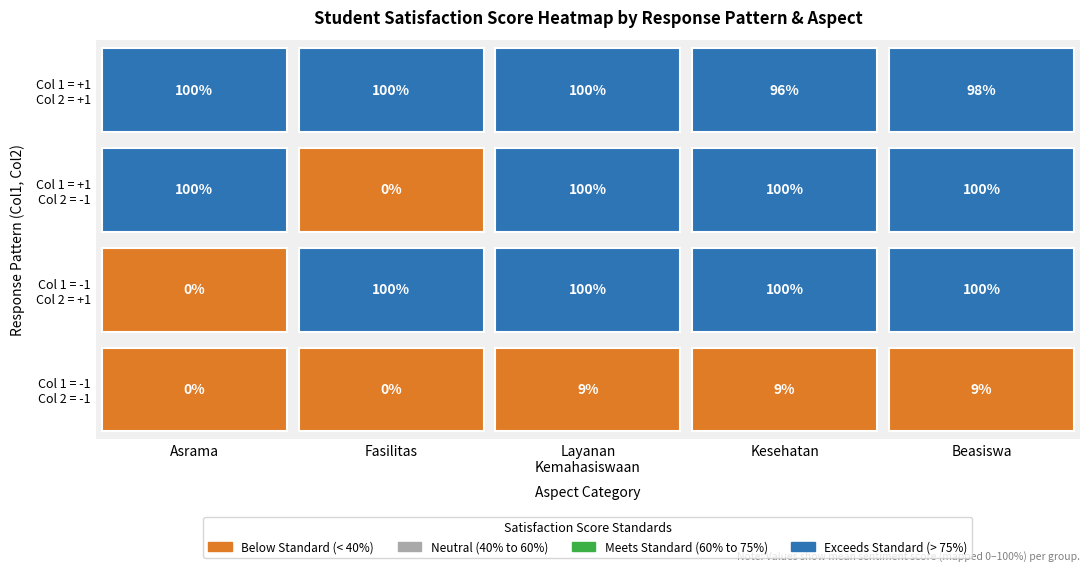

Which series has the widest spread of values?

Fasilitas